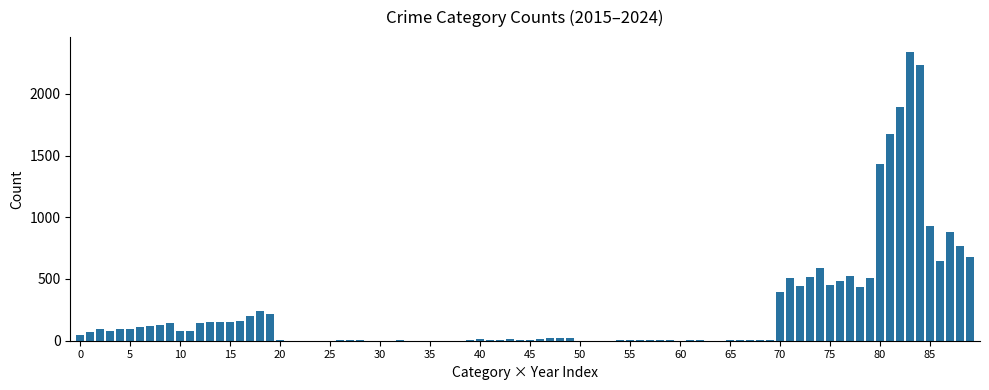

What is the maximum value shown in the chart?

2342